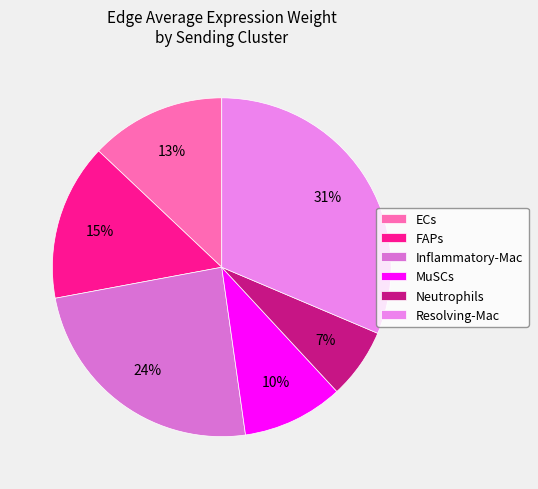

Which slice is the smallest?

Neutrophils